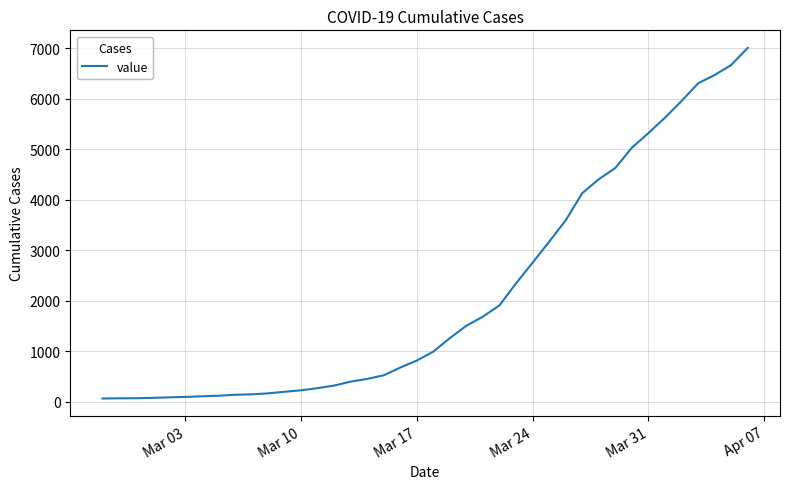

Count the number of categories in the chart.

40